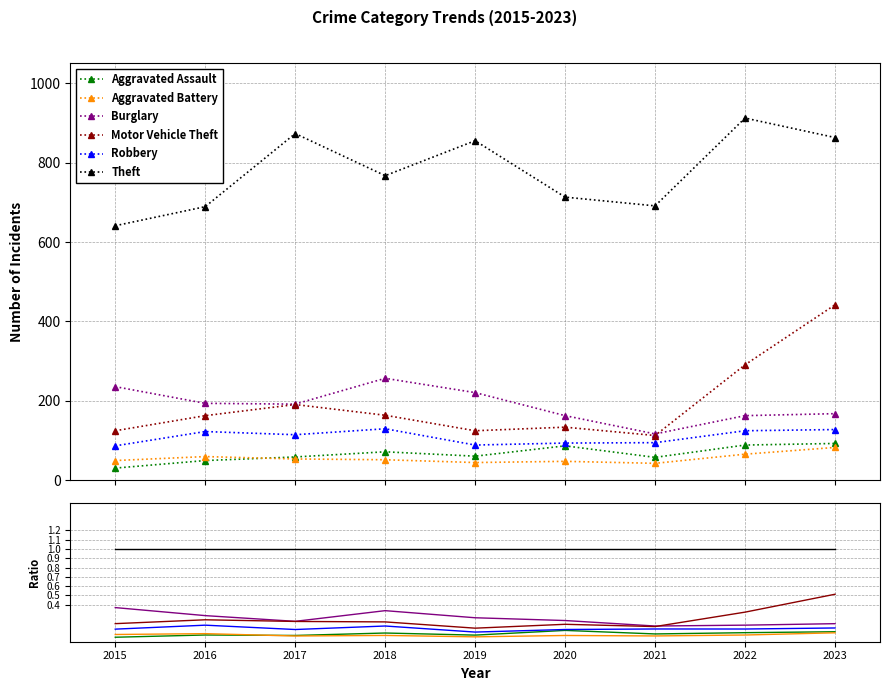

Which series has the largest total across all categories?

Theft